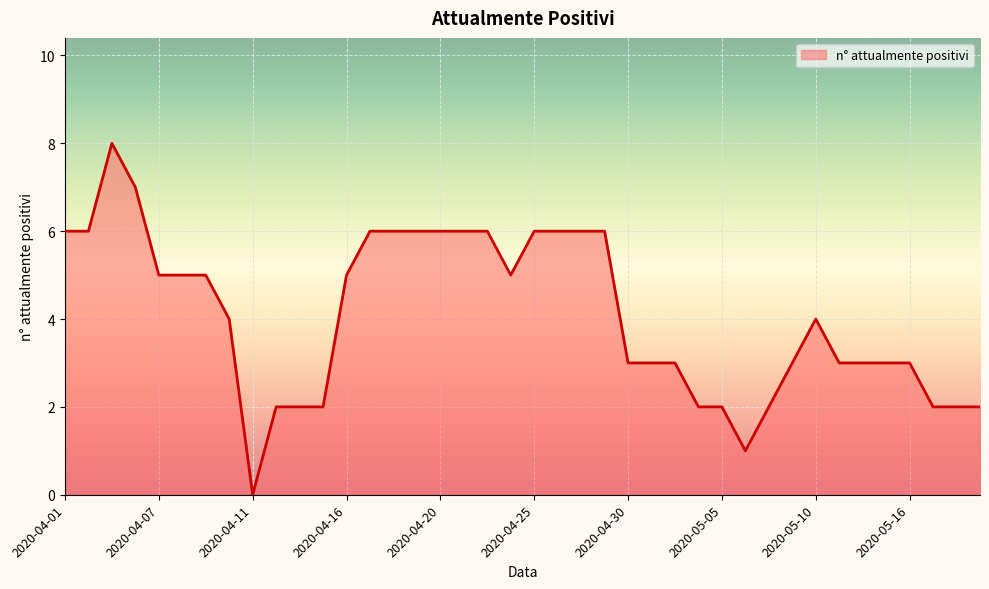

What is the greatest value displayed?

8